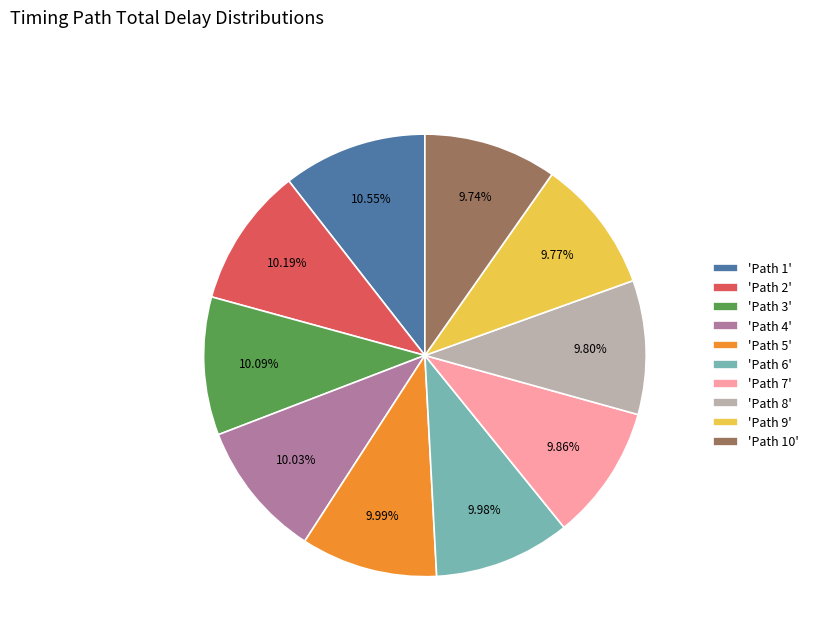

Approximately how many times larger is the value at 'Path 7' compared to 'Path 8'?

1.0